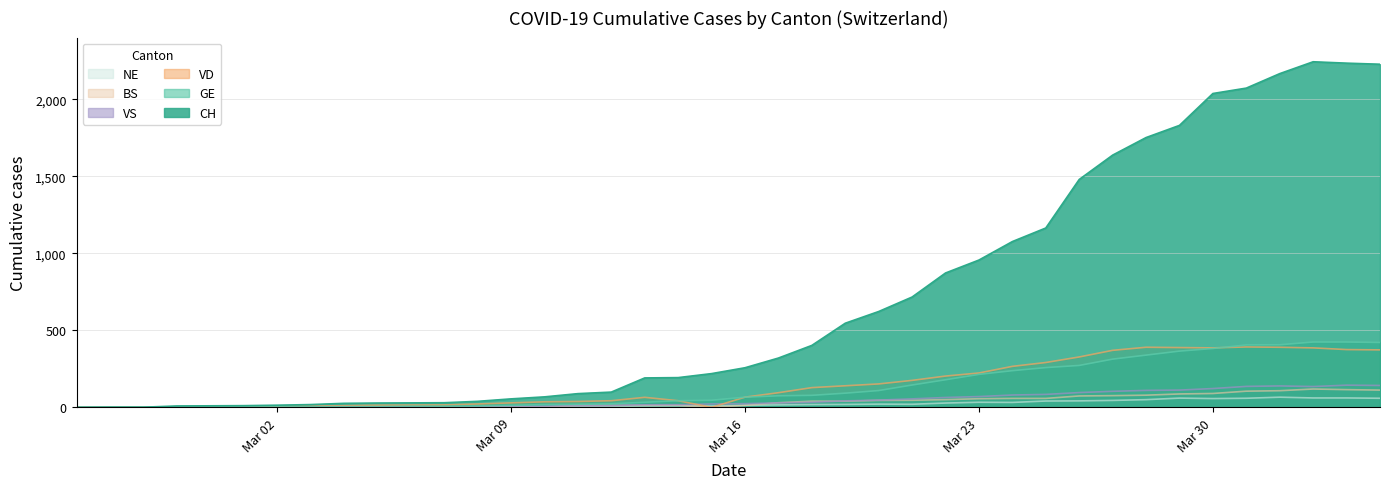

What is the difference between the maximum and minimum values in the VD series?

392